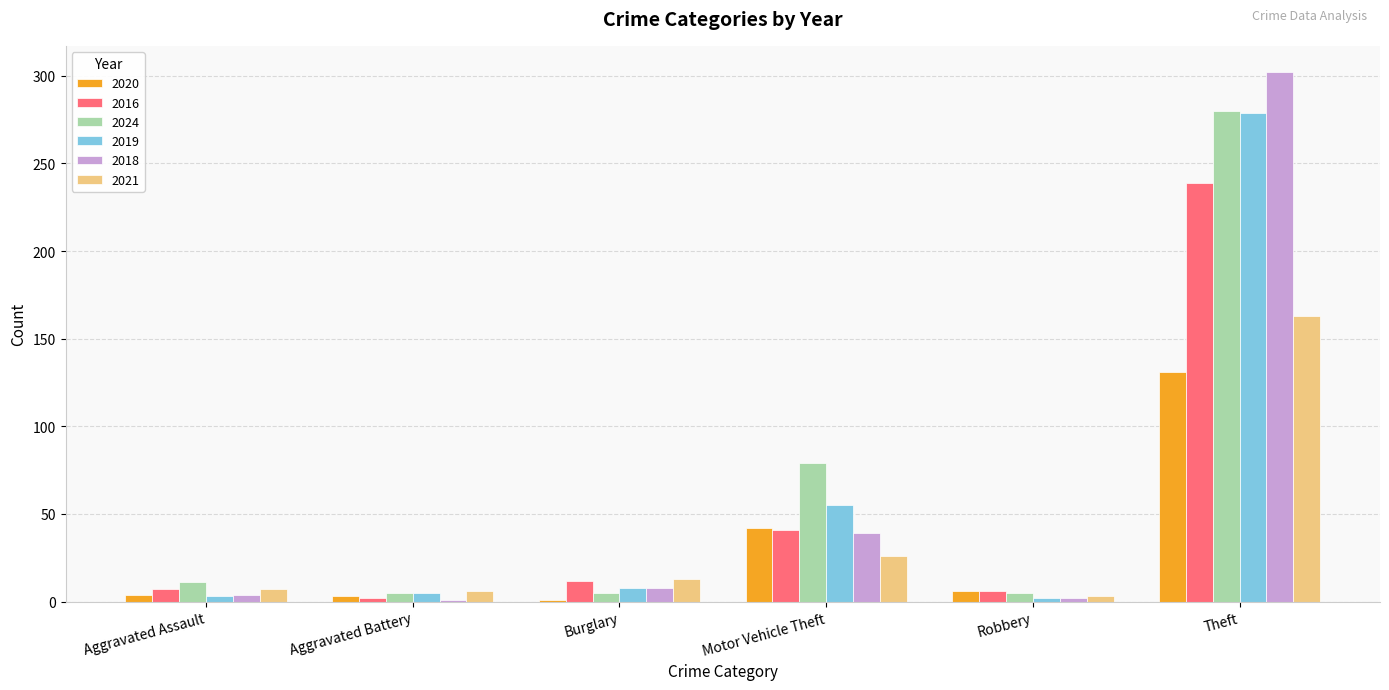

What is the sum of the 2018 values at Aggravated Battery and Robbery?

3